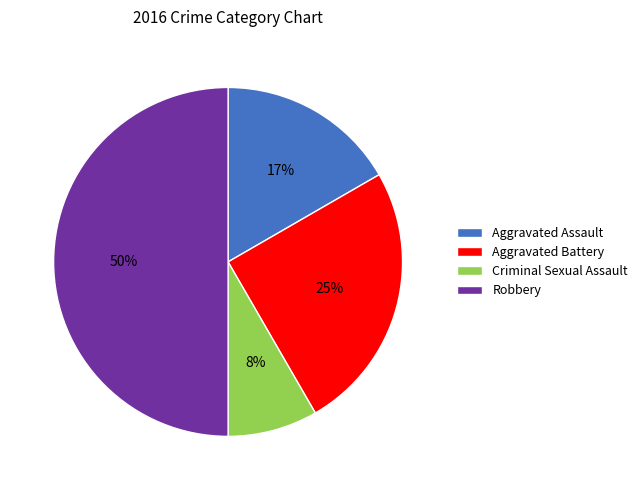

To the nearest percent, what is the difference between the Robbery and Aggravated Assault slice percentages?

33%